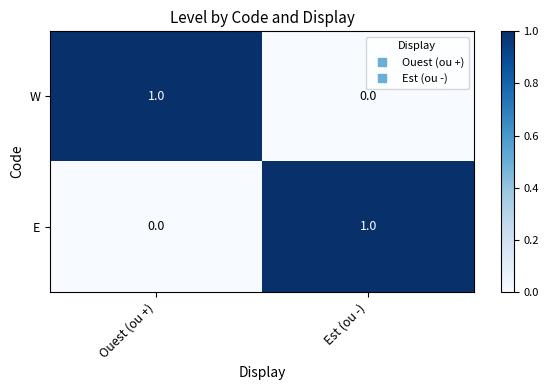

The W series shows 1 at Est (ou -). True or false?

False